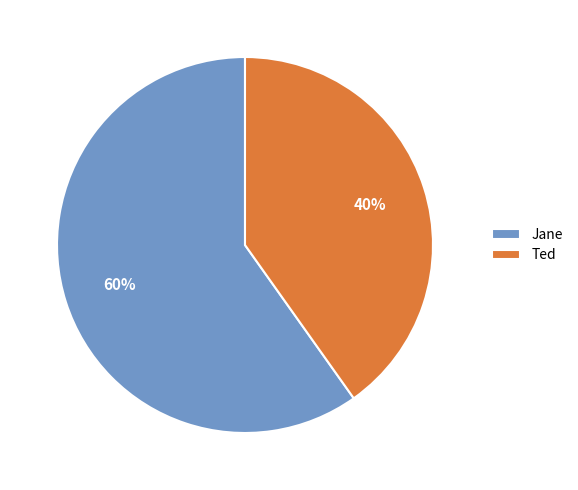

Is Jane the majority of the pie?

Yes